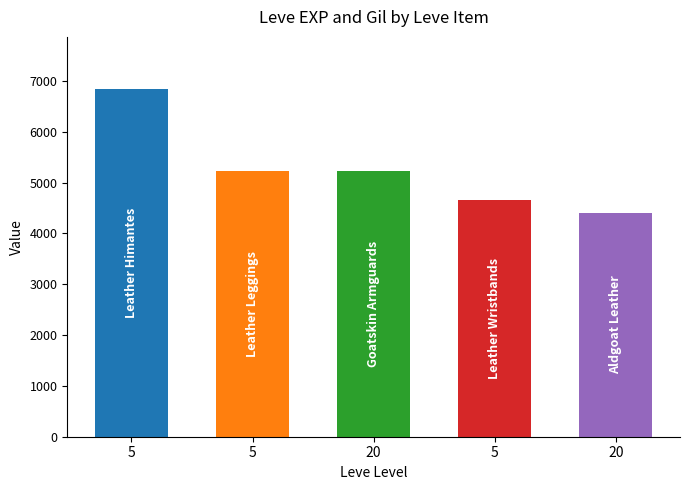

Does the chart contain any negative values?

No